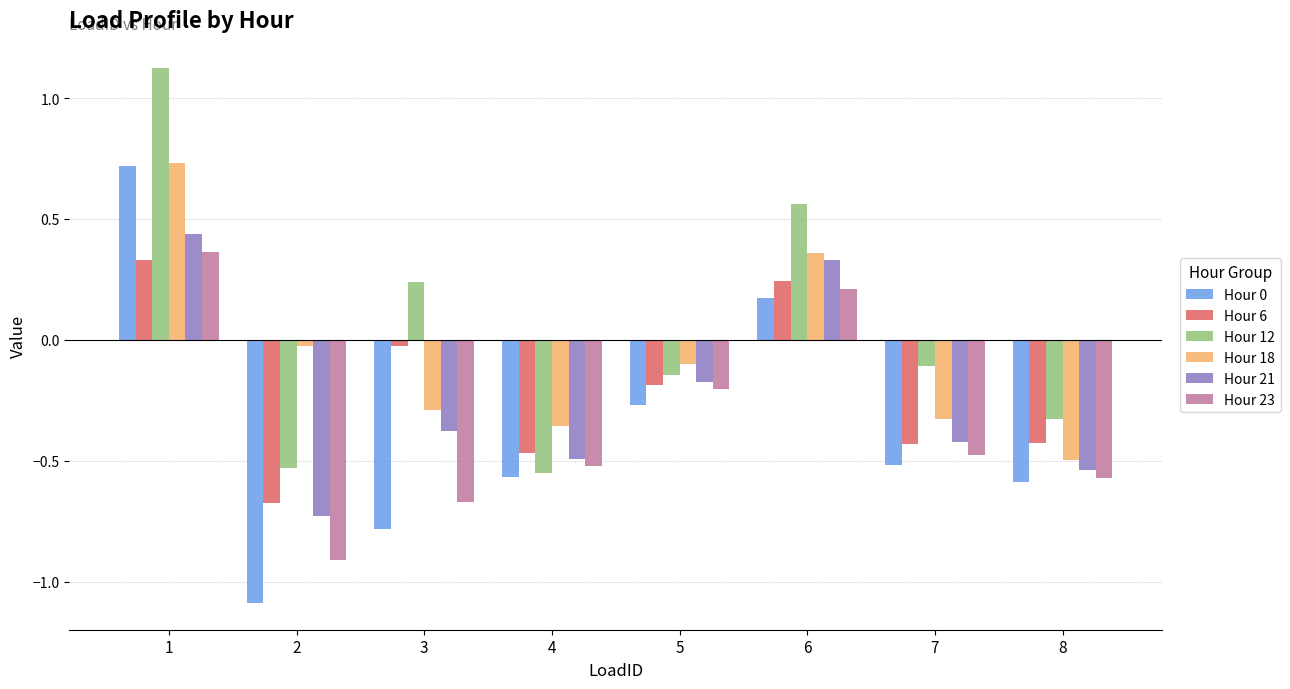

What is the difference between the highest and lowest values at 1?

0.8